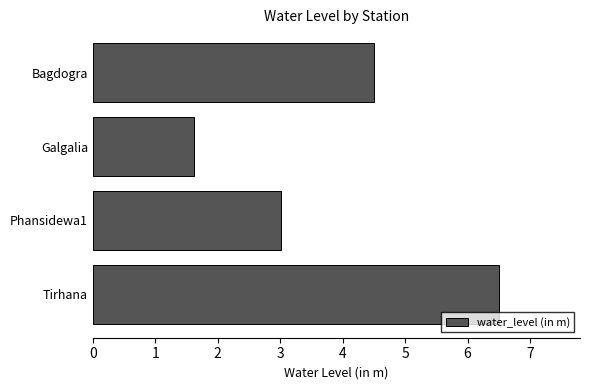

What is the maximum value shown in the chart?

6.5